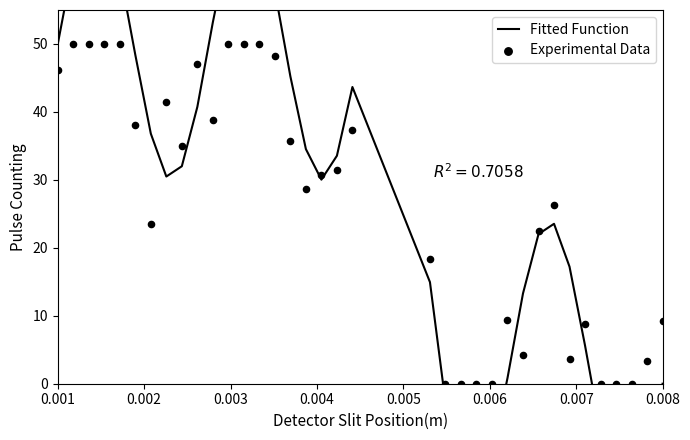

At how many categories does at least one series exceed -1?

36